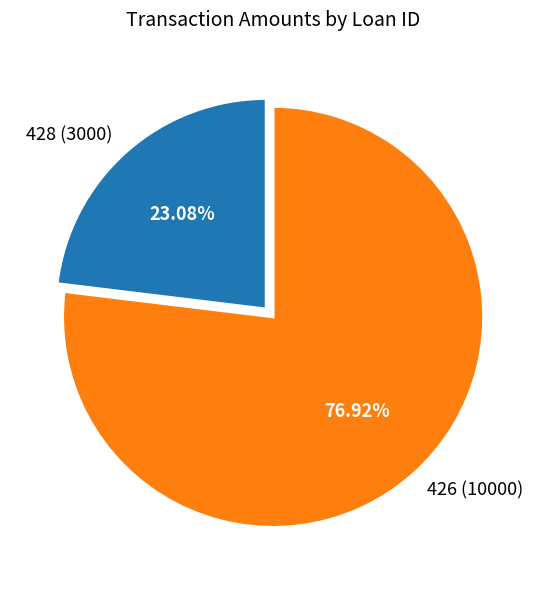

Which has a higher value, 426 (10000) or 428 (3000)?

426 (10000)